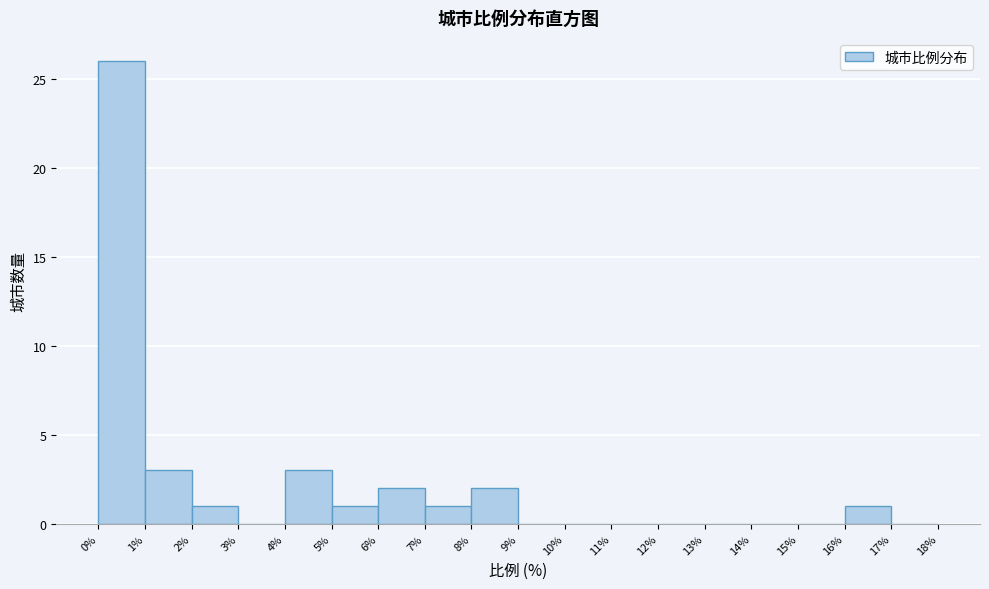

Which range on the x-axis has the tallest bar?

0% to 1%